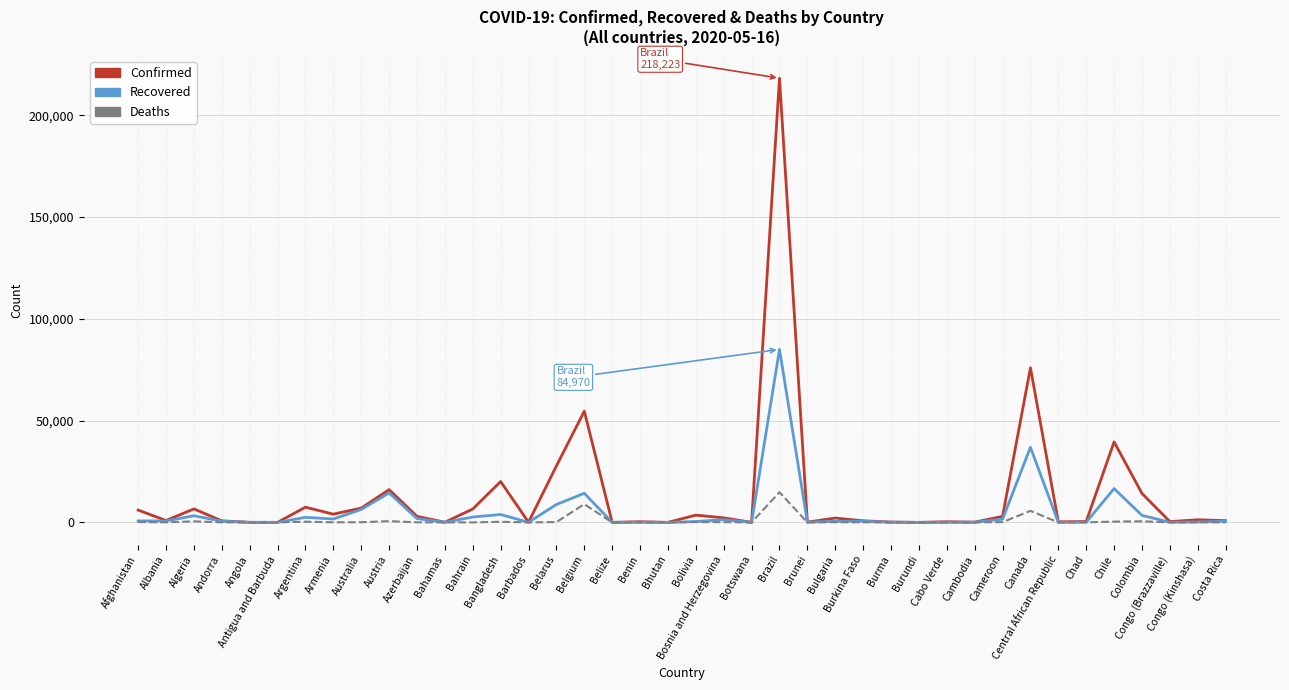

What is the sum of all Deaths values?

33544